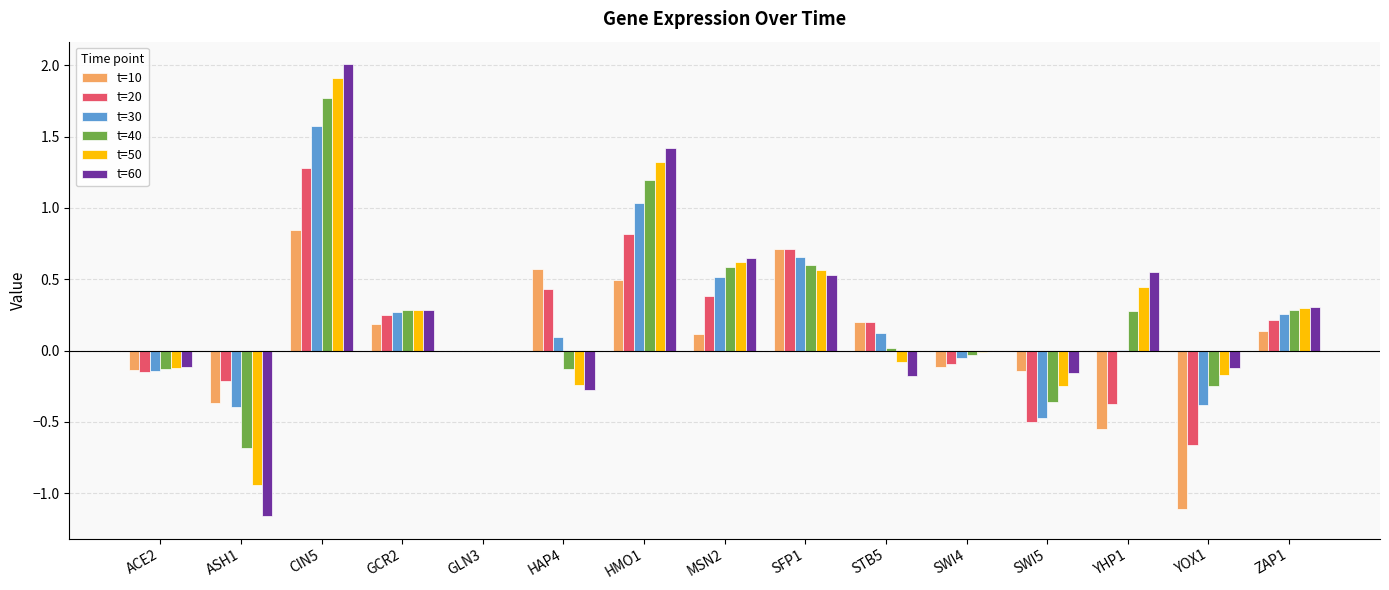

Count the number of categories in the chart.

15